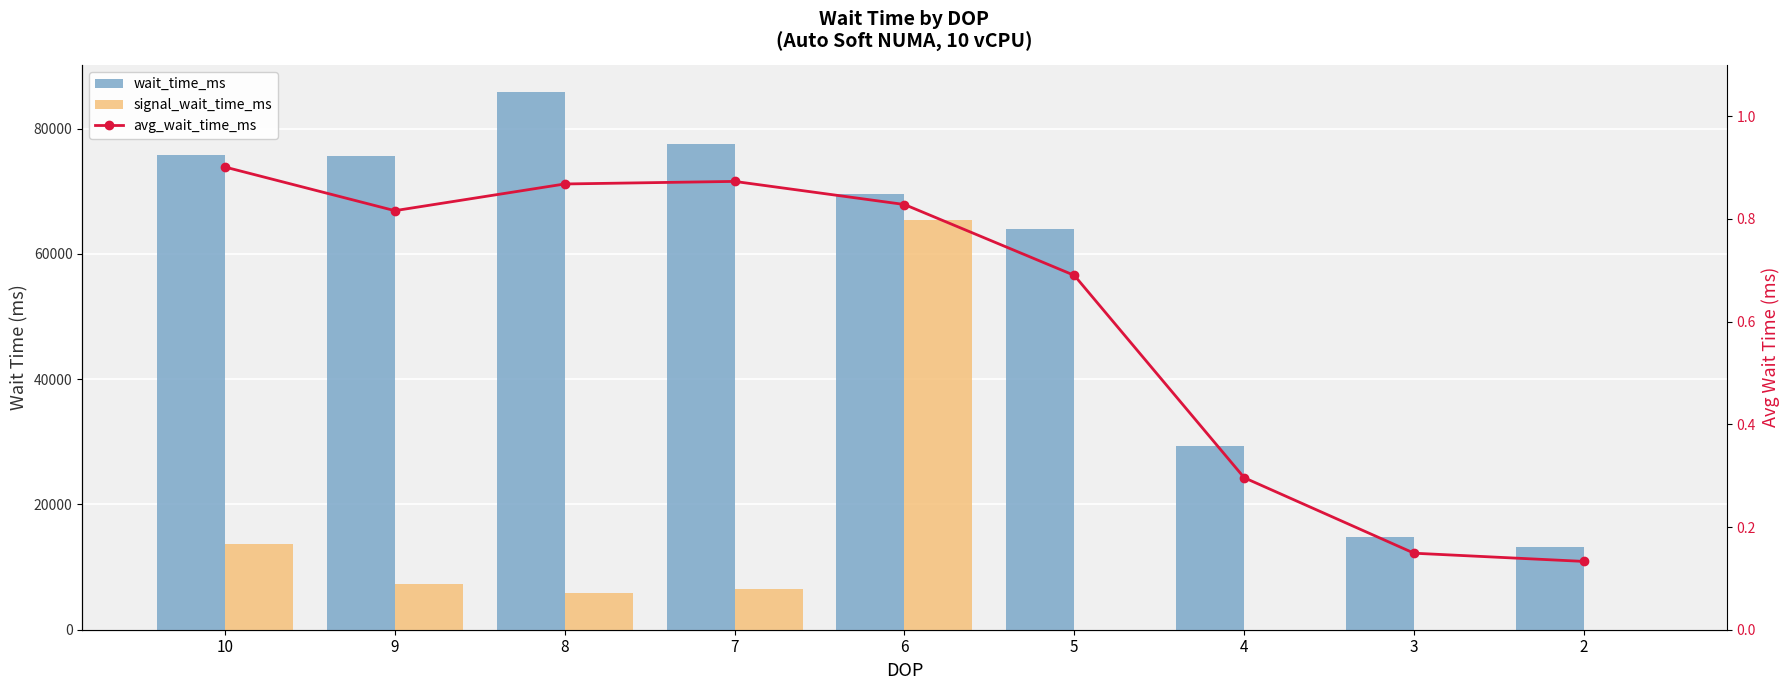

How many data points in signal_wait_time_ms are less than 5925?

4